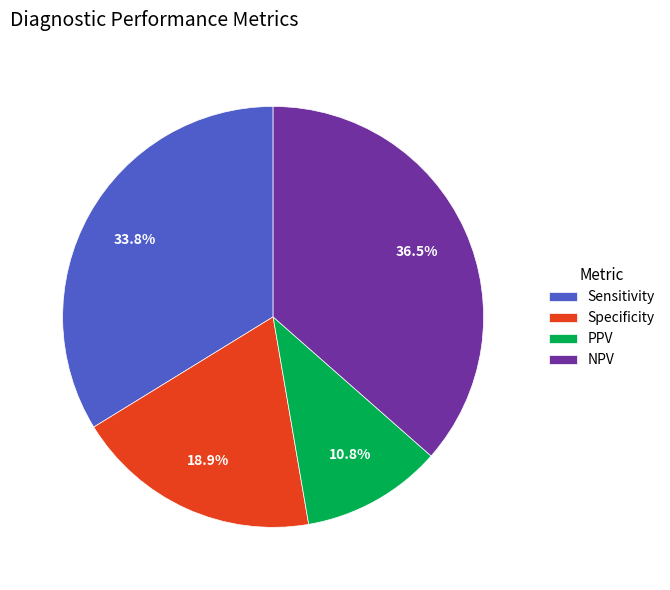

To the nearest percent, what portion does Specificity represent?

19%